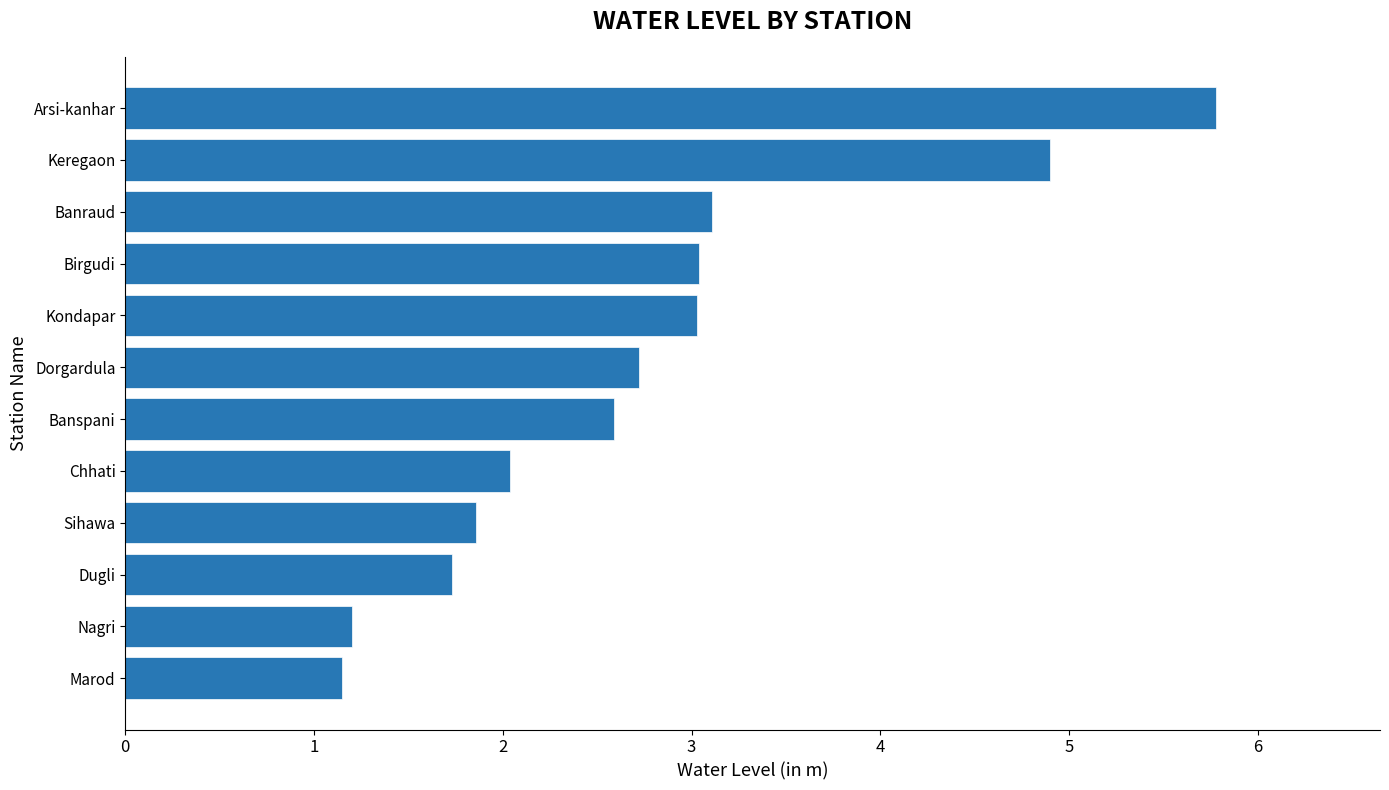

What is the average value?

2.8